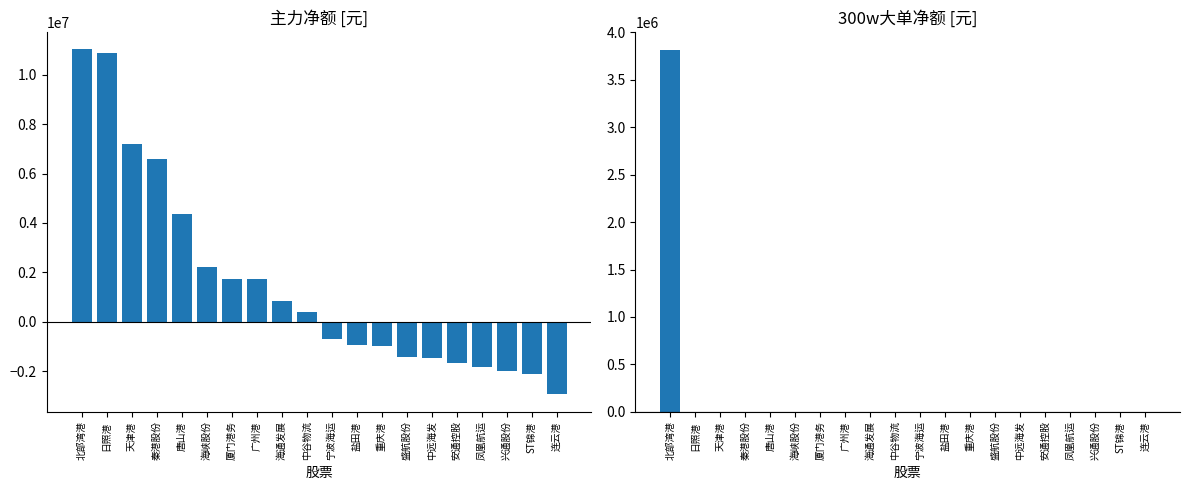

Which series has the largest range (max minus min)?

主力净额